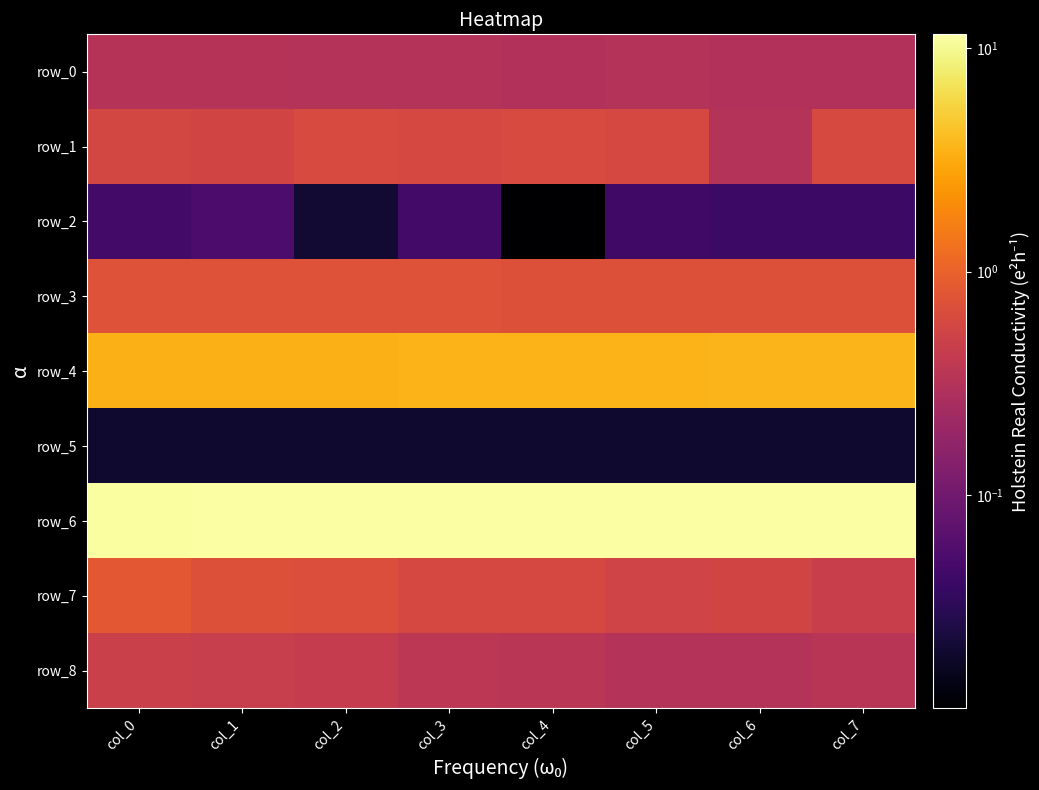

What is the sum of the row_0 values at col_1 and col_7?

0.6